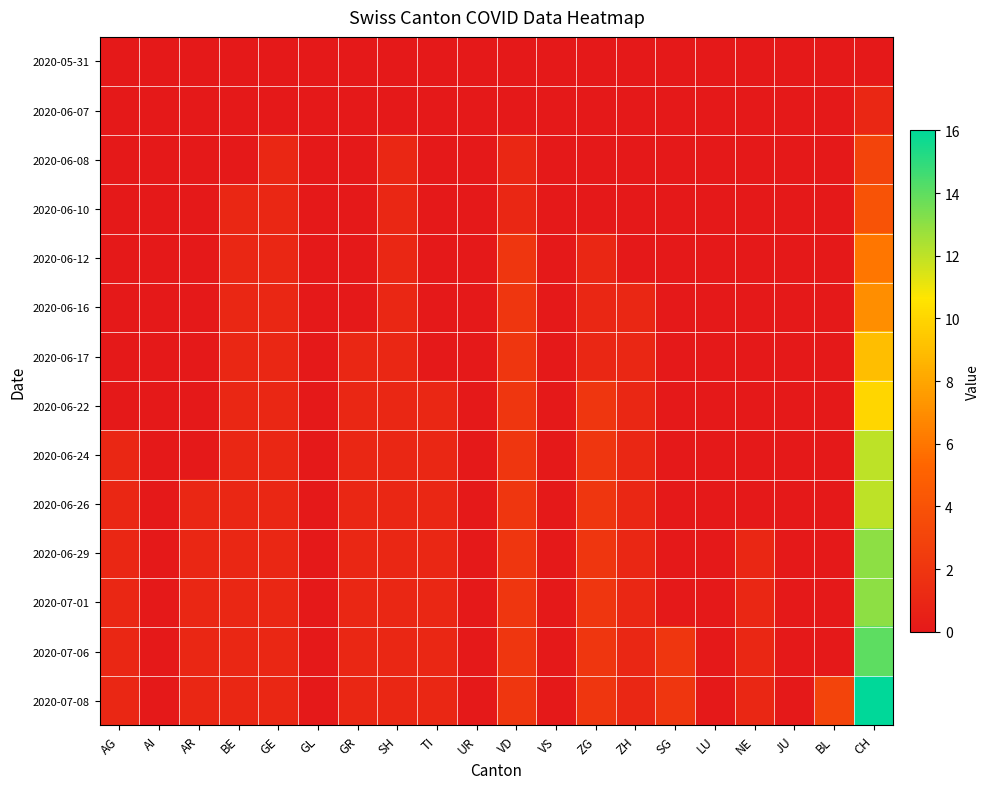

Rank the series by their maximum value, from highest to lowest.

2020-07-08, 2020-07-06, 2020-06-29, 2020-07-01, 2020-06-24, 2020-06-26, 2020-06-22, 2020-06-17, 2020-06-16, 2020-06-12, 2020-06-10, 2020-06-08, 2020-06-07, 2020-05-31